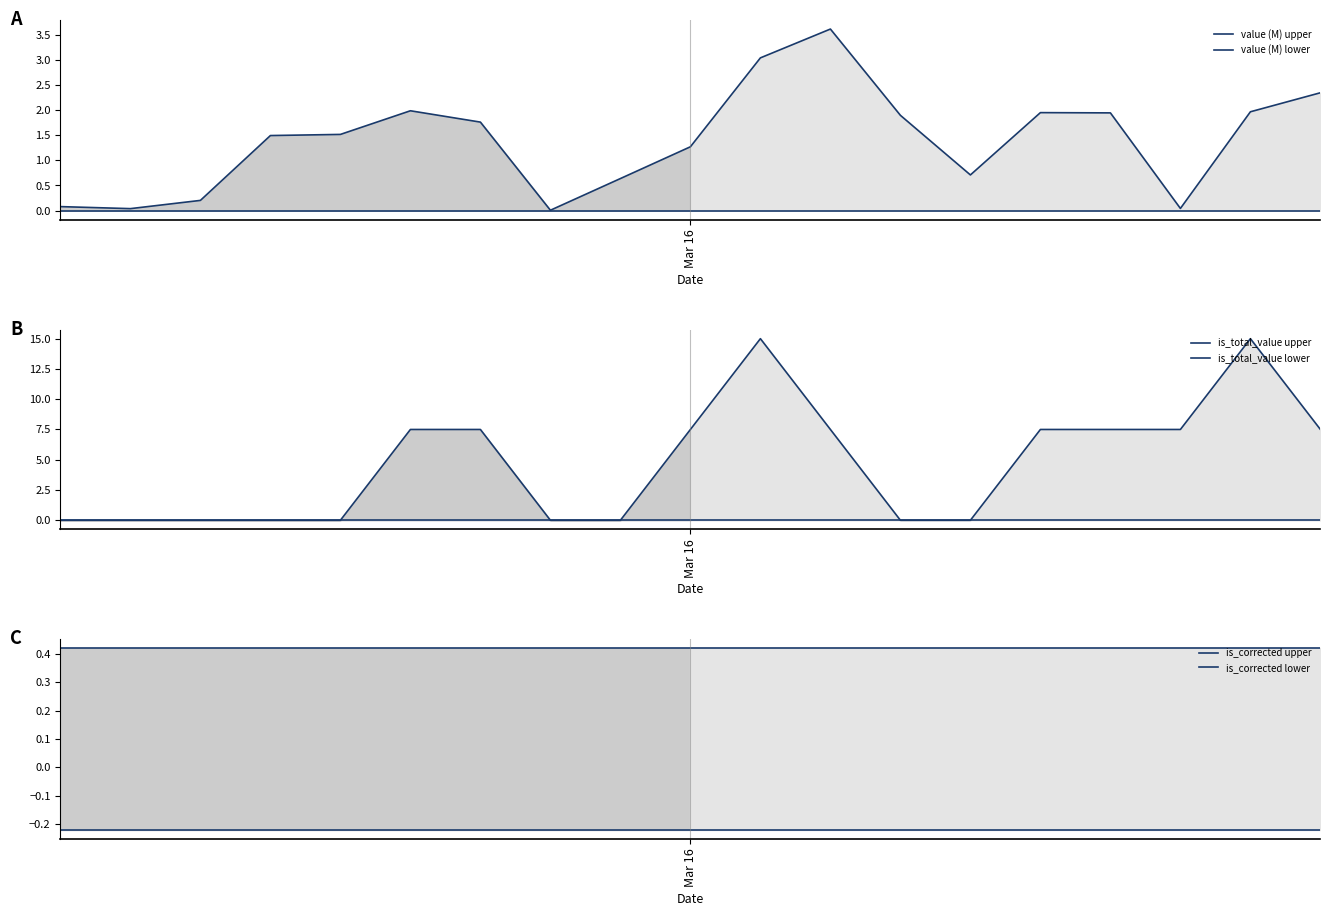

True or false: is_corrected upper has more than 0 points higher than both neighbors.

False